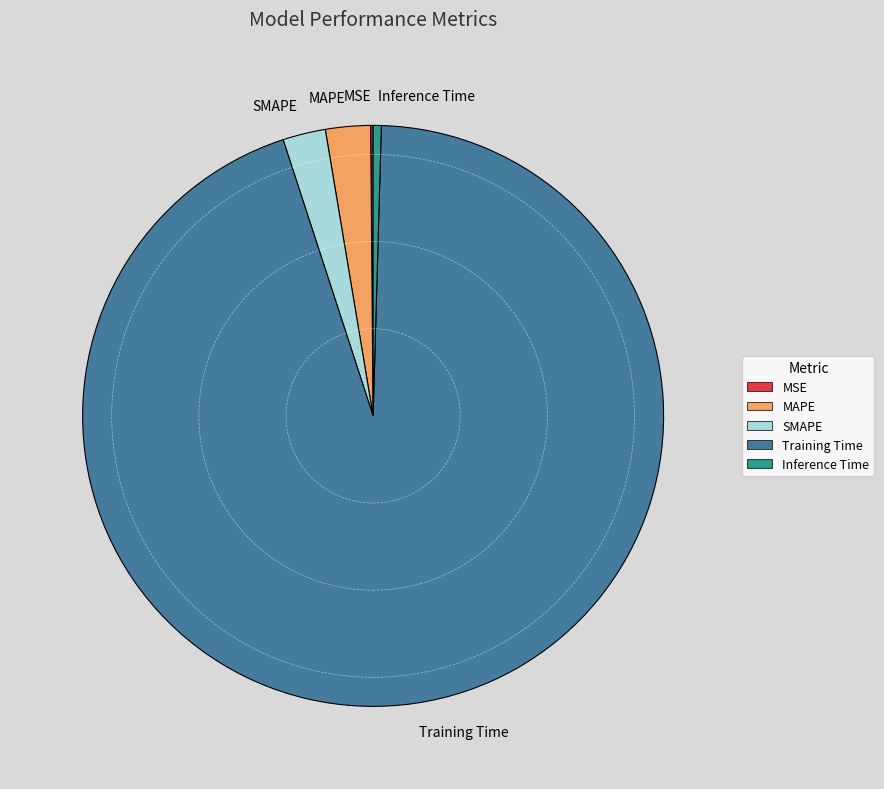

What is the largest slice in the pie chart?

Training Time